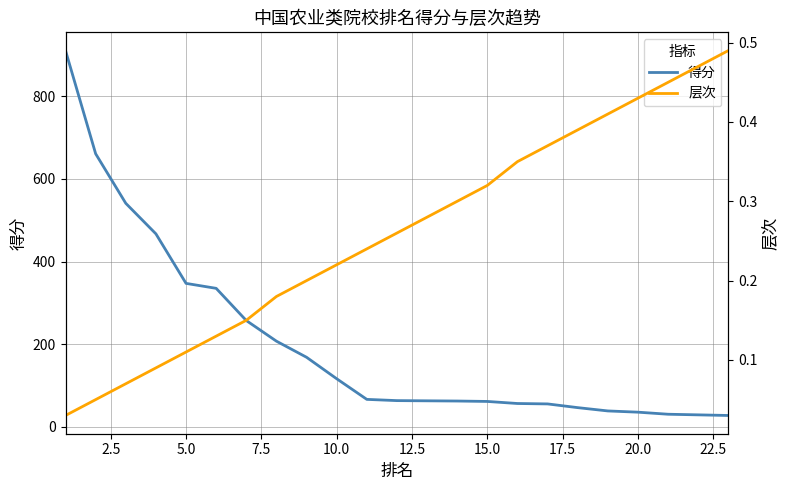

At 21, list the series in order from largest to smallest.

得分, 层次